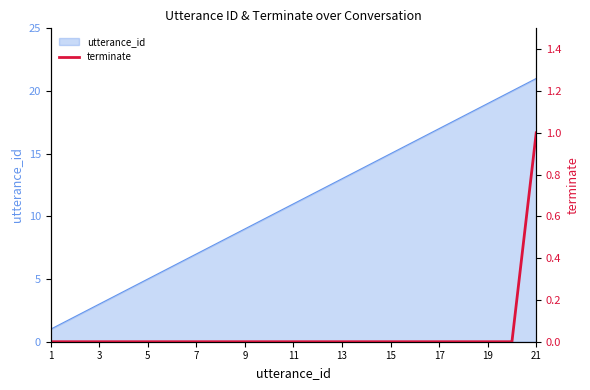

Which category has the highest value in the utterance_id series?

21